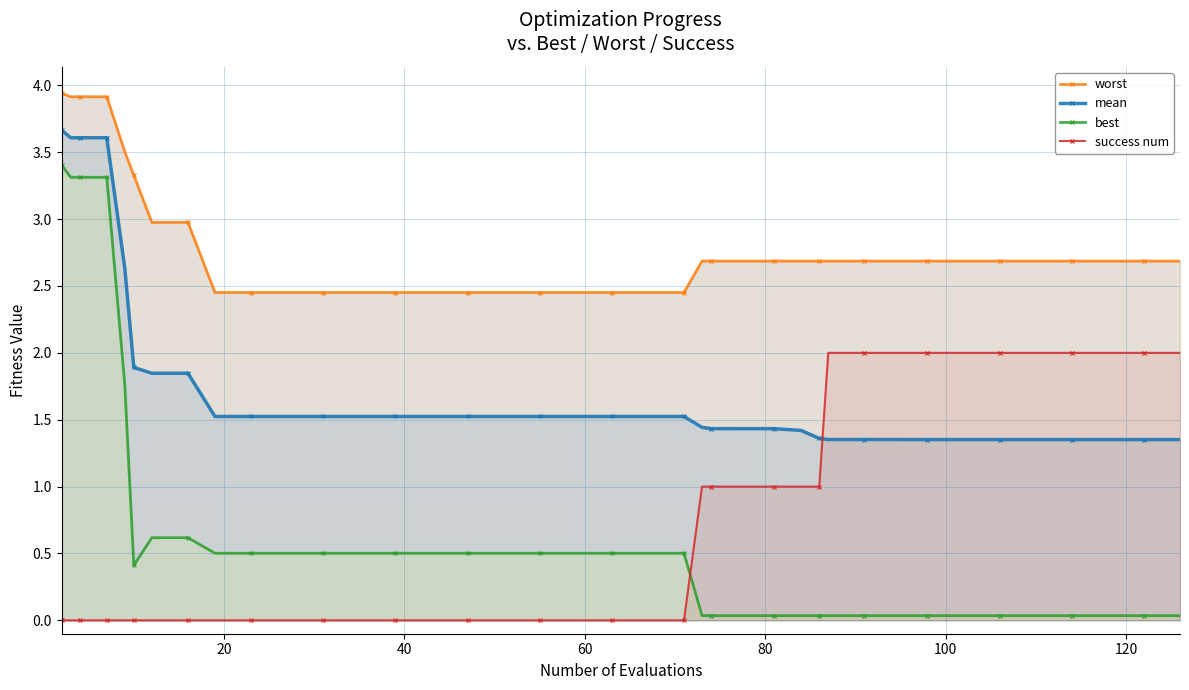

How many times do mean and success num cross each other?

1